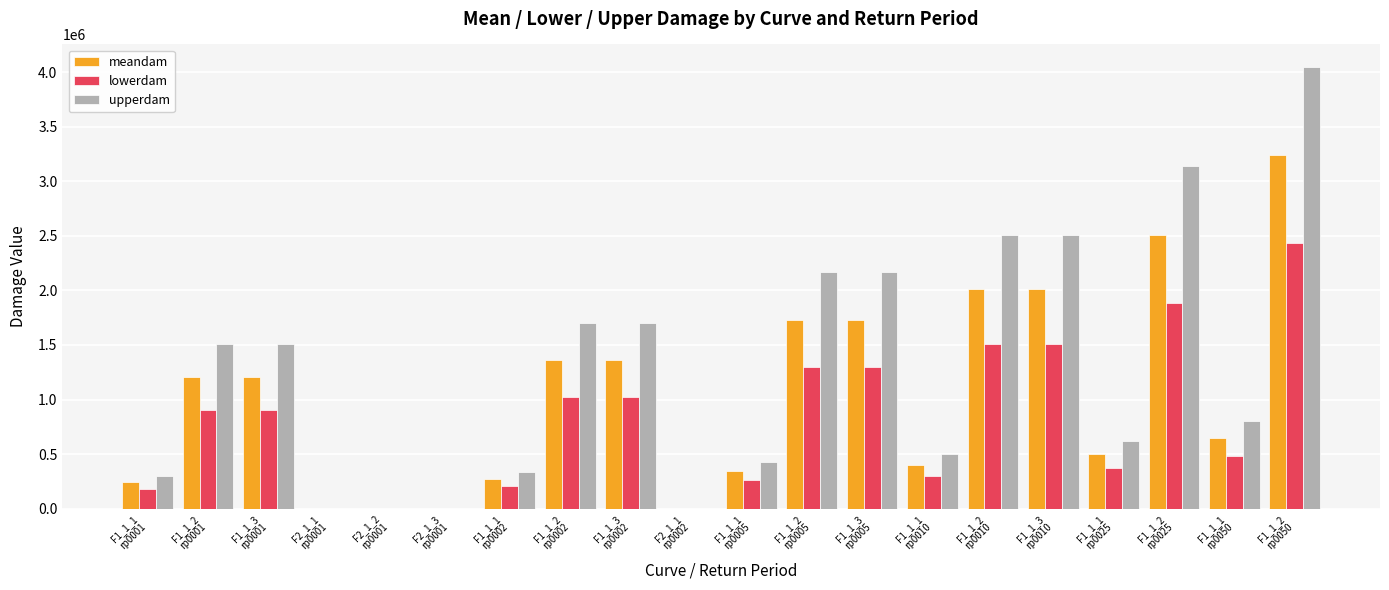

How many series are shown in this chart?

3